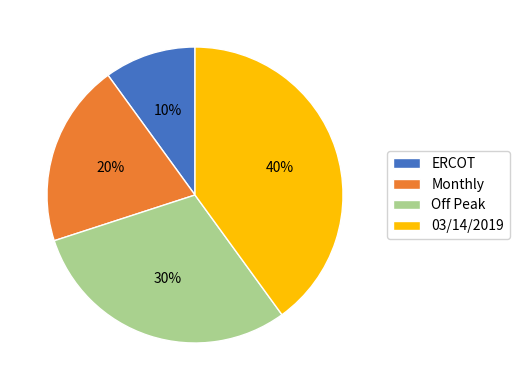

Which slice is the smallest?

ERCOT